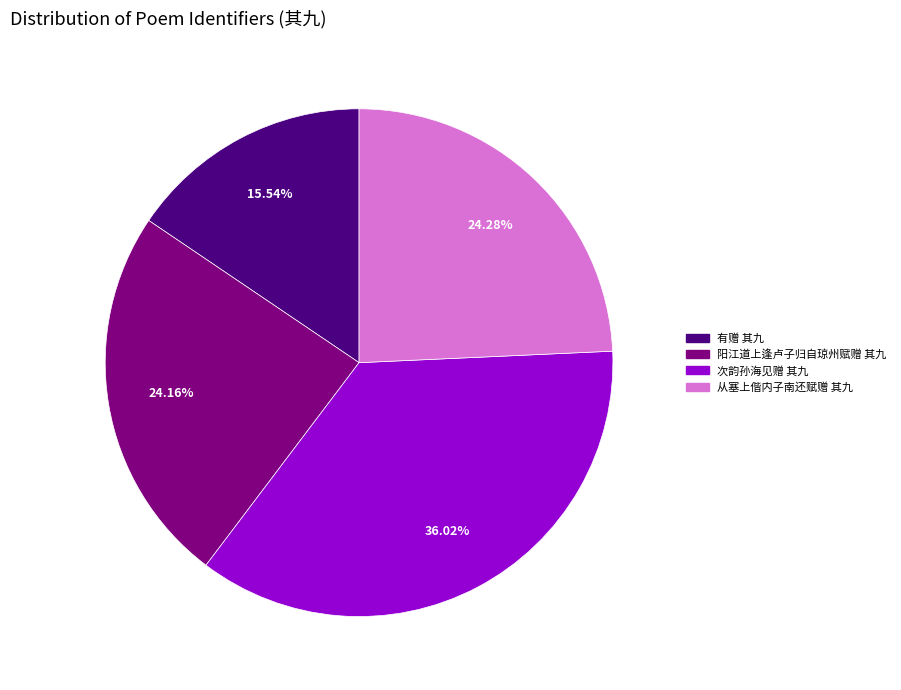

Between 阳江道上逢卢子归自琼州赋赠 其九 and 次韵孙海见赠 其九, which is larger?

次韵孙海见赠 其九